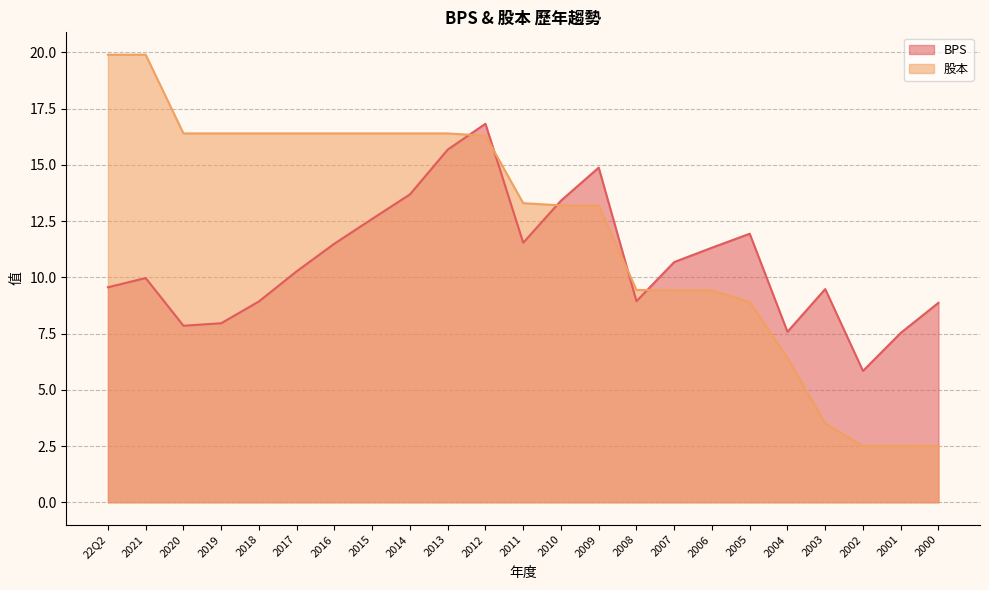

At which category is the sum across all series the highest?

2012